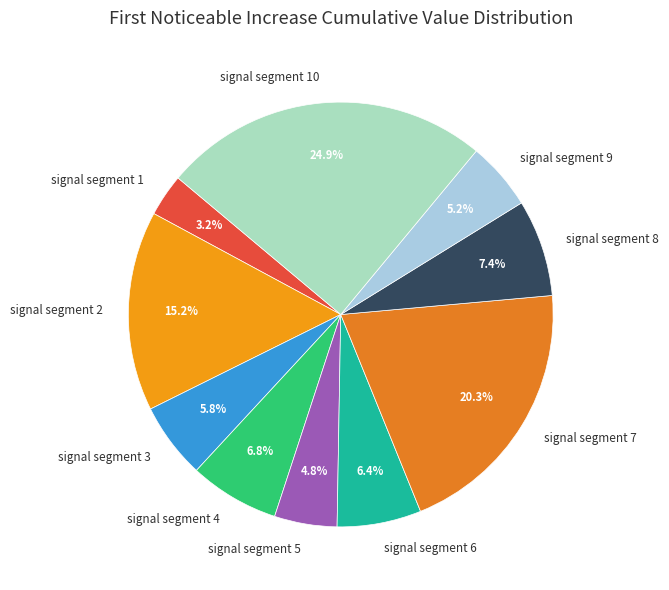

True or false: signal segment 6 accounts for 6% of the total.

True